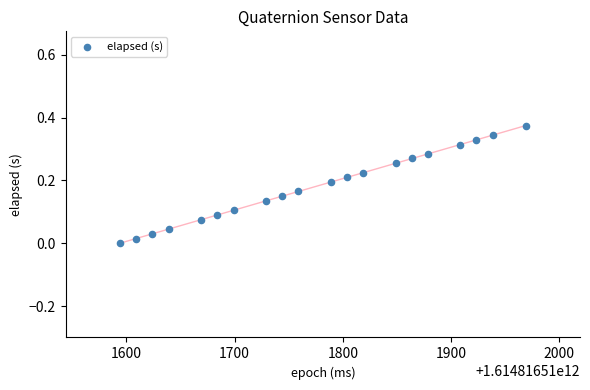

What is the range of X values (max minus min)?

375.0